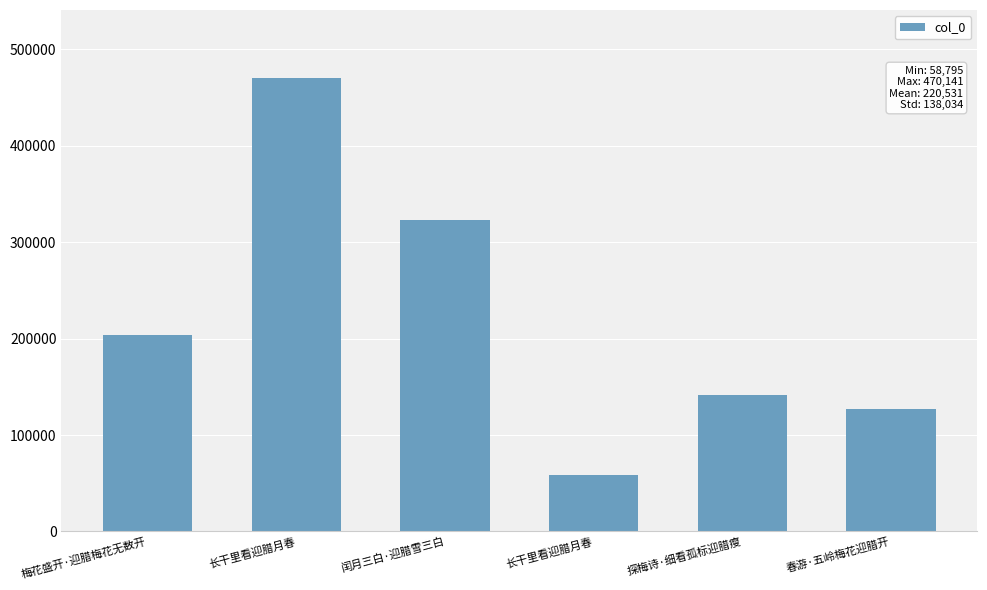

How many bars are there in total?

6